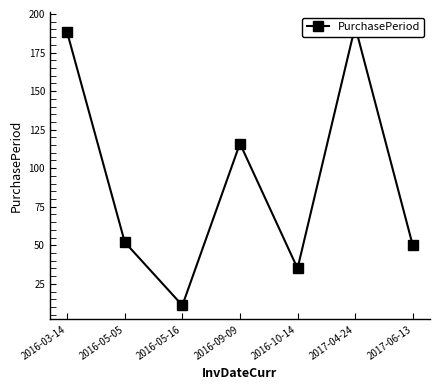

What position from the right is 2016-10-14?

3